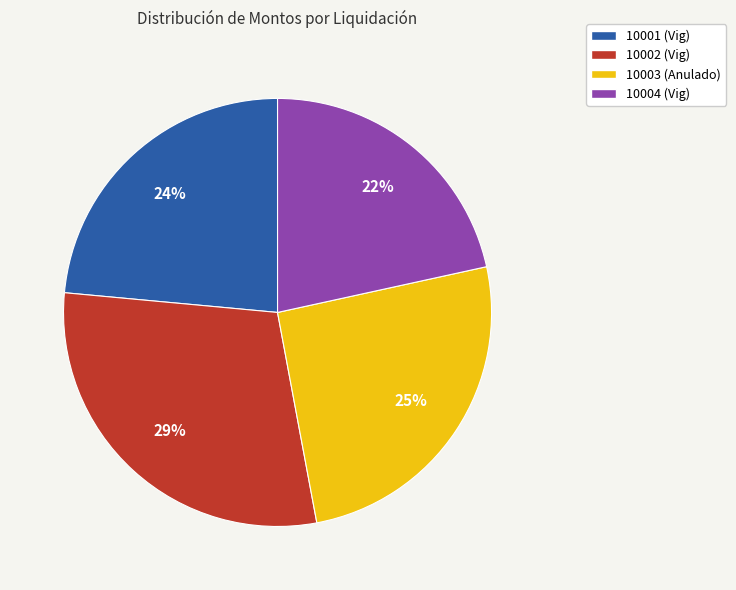

How many segments does this pie chart have?

4